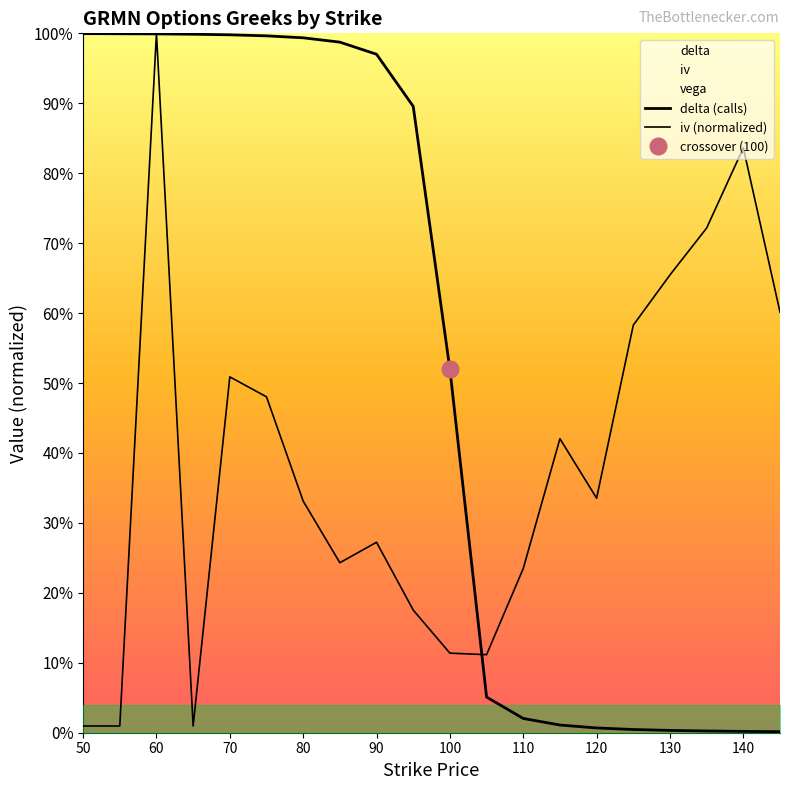

True or false: delta (calls) has a value of 0.0 at 140.

False